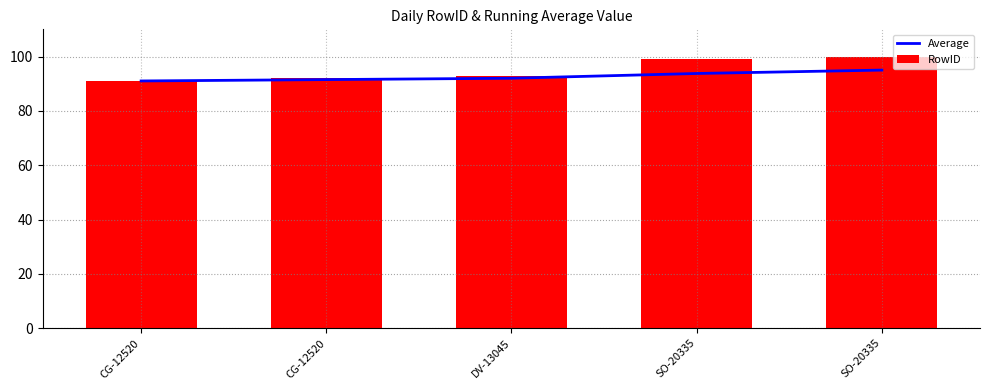

Reading left to right, transcribe all the data shown in this chart.

Average: CG-12520=91.0	CG-12520=91.5	DV-13045=92.0	SO-20335=93.8	SO-20335=95.0
RowID: CG-12520=91.0	CG-12520=92.0	DV-13045=93.0	SO-20335=99.0	SO-20335=100.0